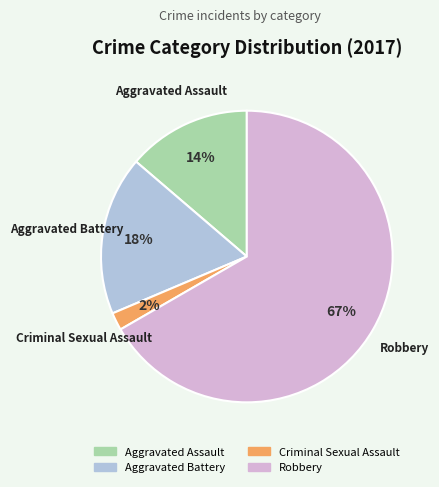

To the nearest percent, what portion does Criminal Sexual Assault represent?

2%